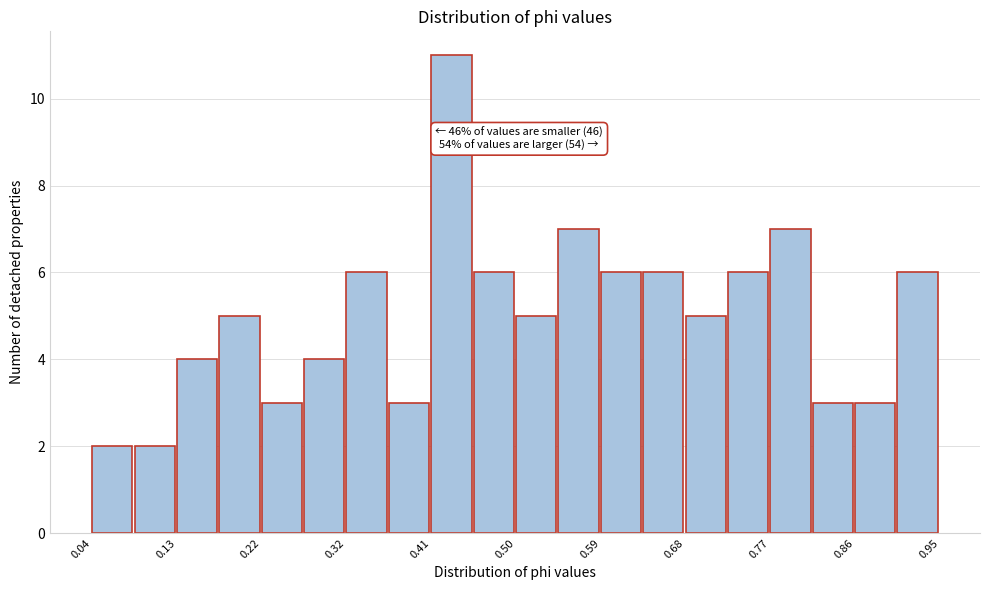

Over which range of the x-axis is the bar tallest?

0.41 to 0.45